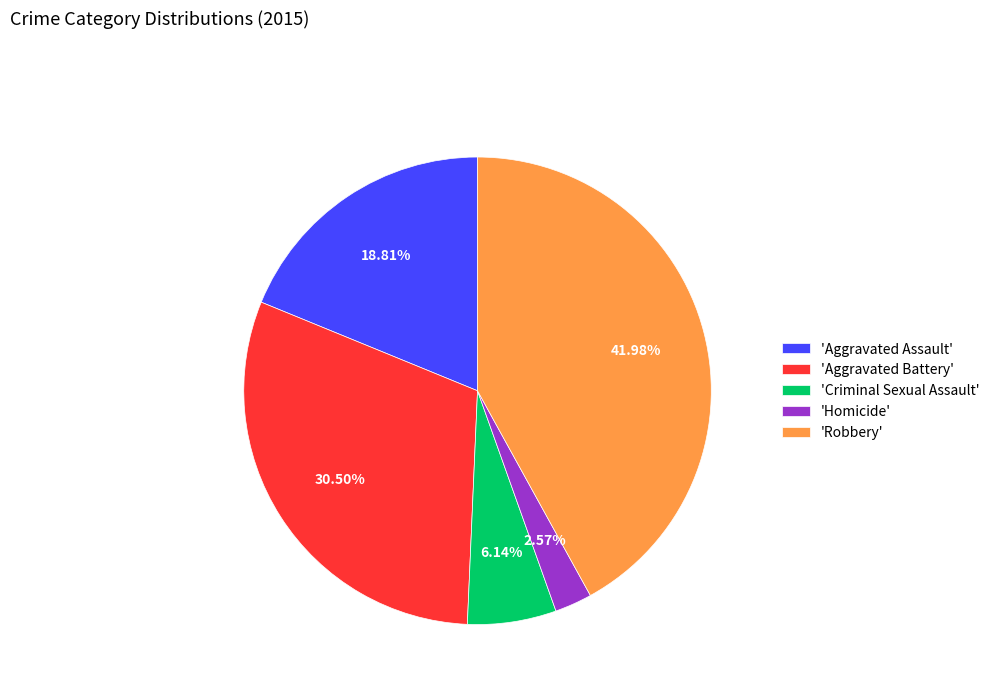

Rank the categories by value from lowest to highest.

'Homicide', 'Criminal Sexual Assault', 'Aggravated Assault', 'Aggravated Battery', 'Robbery'